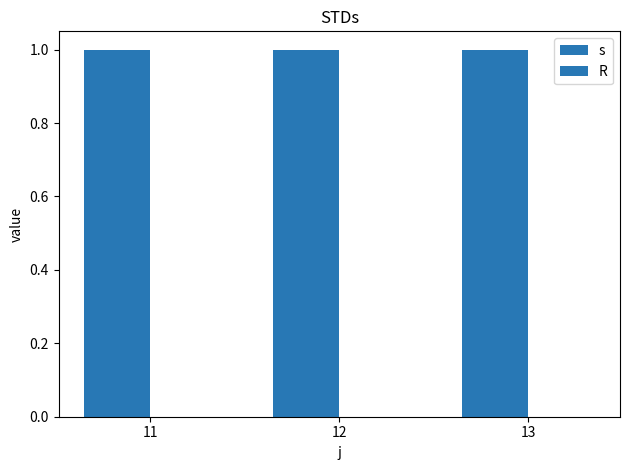

At which label is s closest to 1?

11